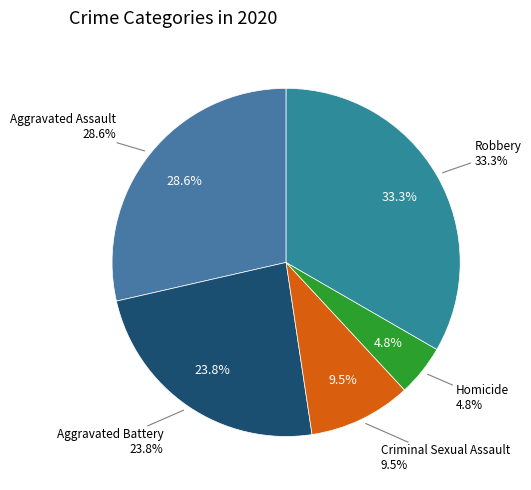

Which slice is the largest?

Robbery